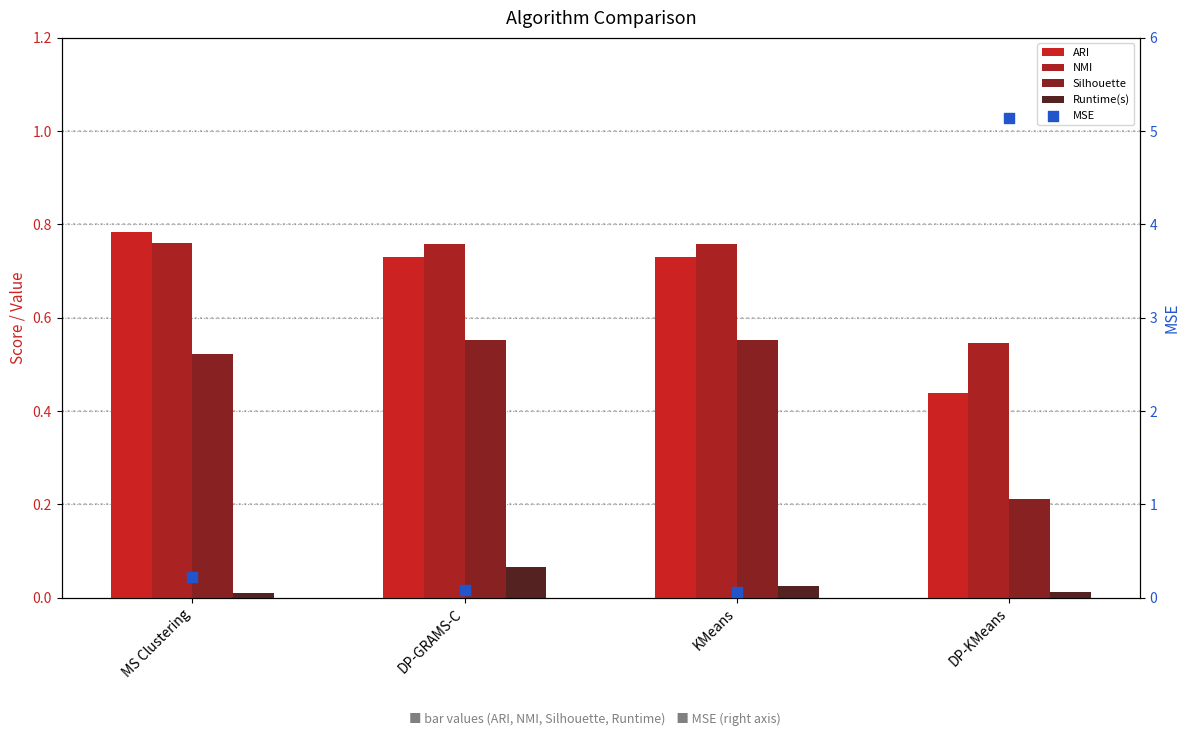

Is the value of Silhouette at DP-GRAMS-C greater than the value of ARI at KMeans?

No